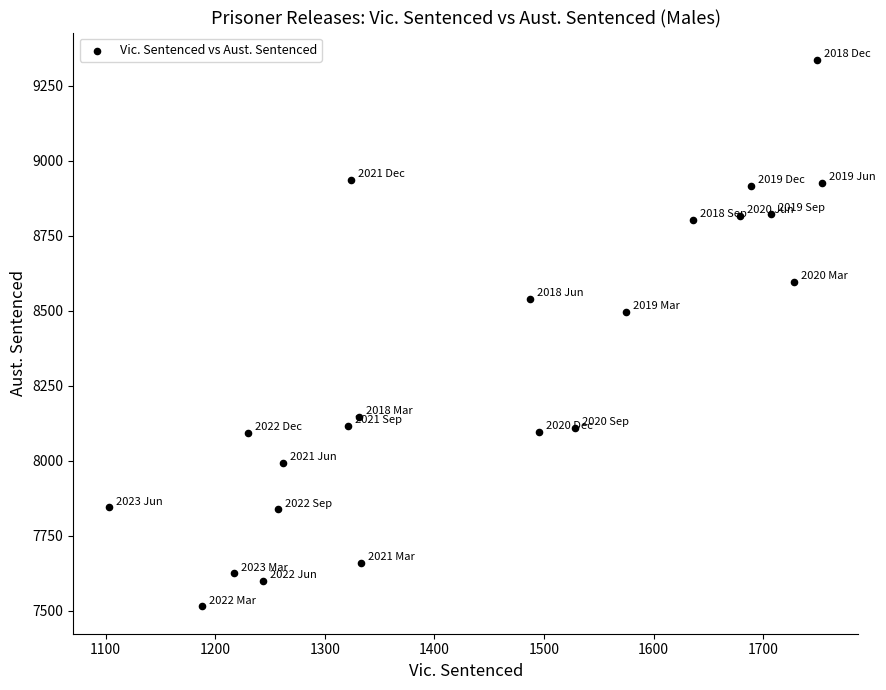

What is the range of Y values (max minus min)?

1821